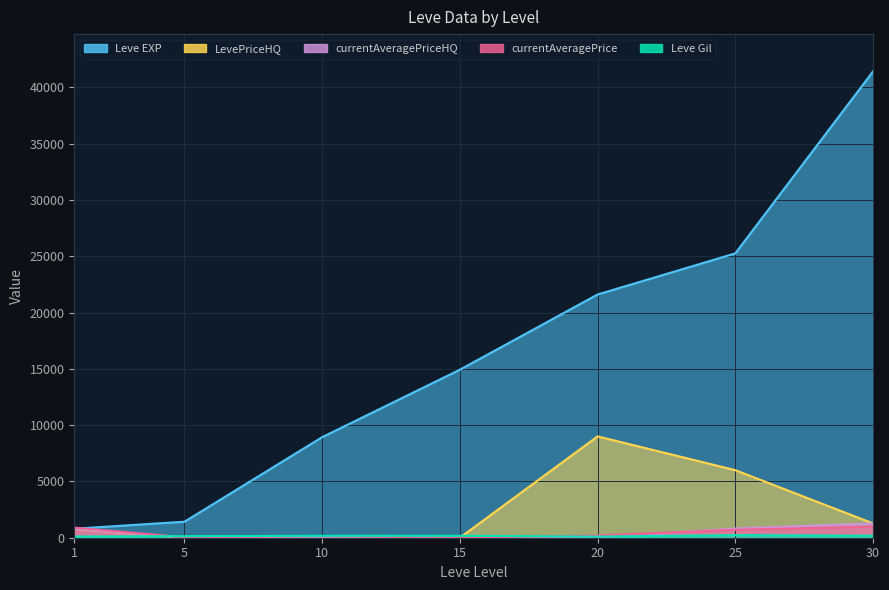

The value of Leve EXP at 20 is 21600.0. True or false?

True